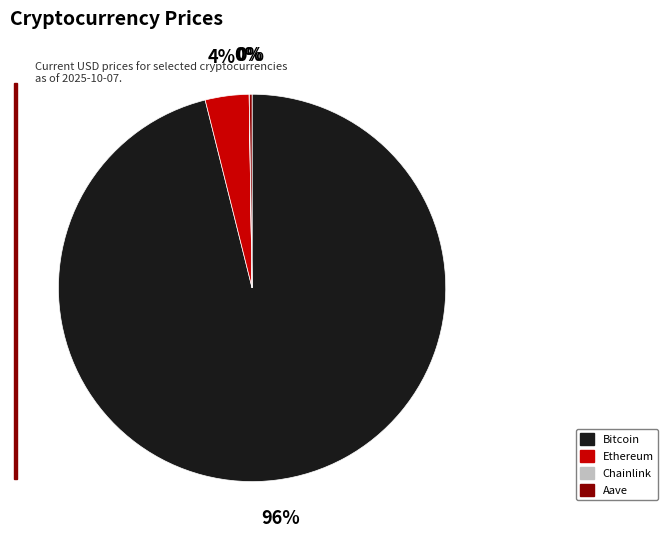

Is there a majority slice in this chart?

Yes